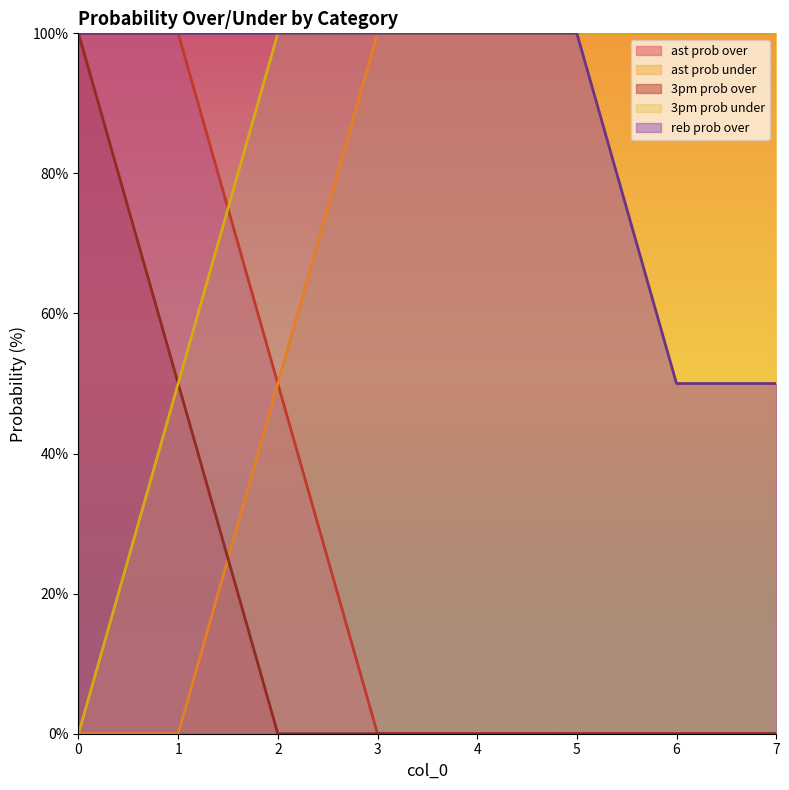

What is the value of the ast prob over point at the 1st from the left?

100